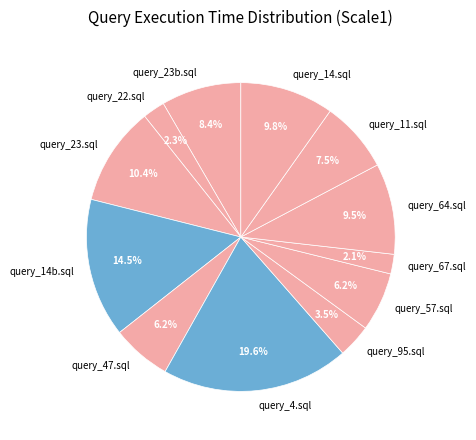

Does query_11.sql account for over 50% of the chart?

No